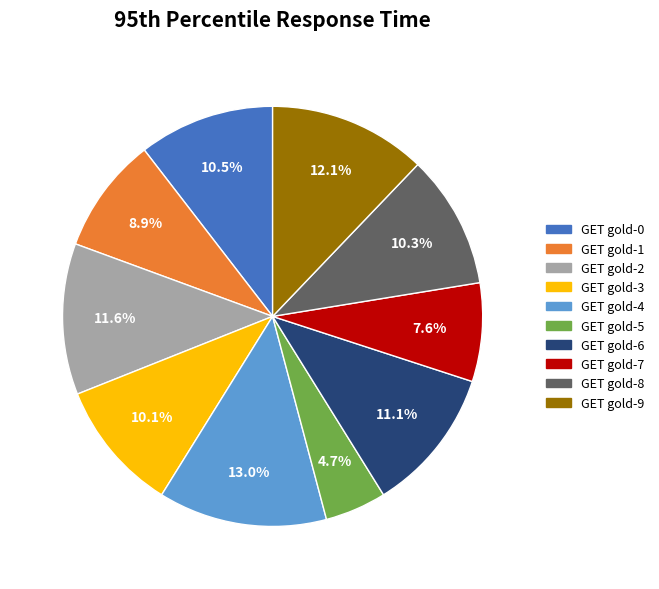

The GET gold-2 slice represents 1% of the pie. True or false?

False